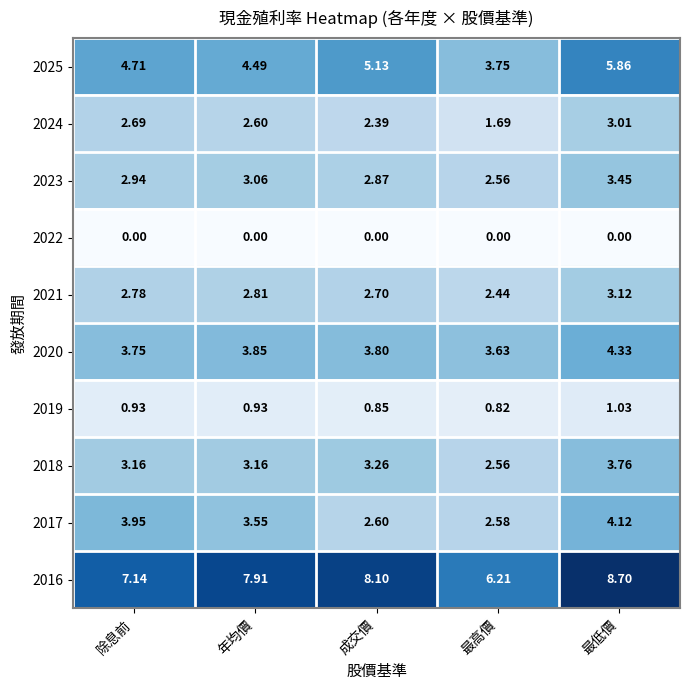

At which category does the chart reach its peak across all series?

最低價